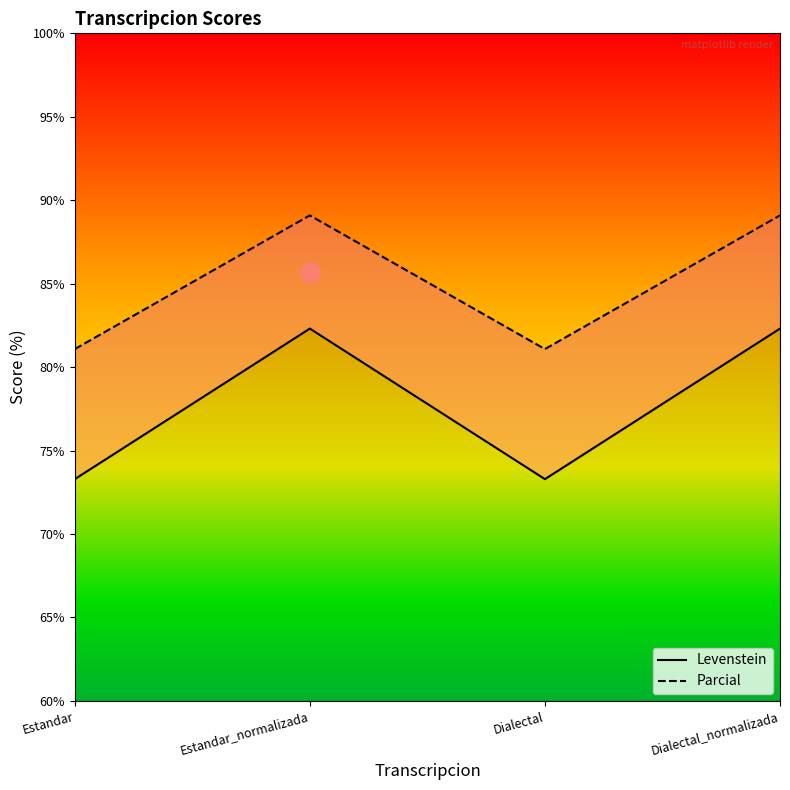

The value of Levenstein at Dialectal_normalizada is 54.8. True or false?

False